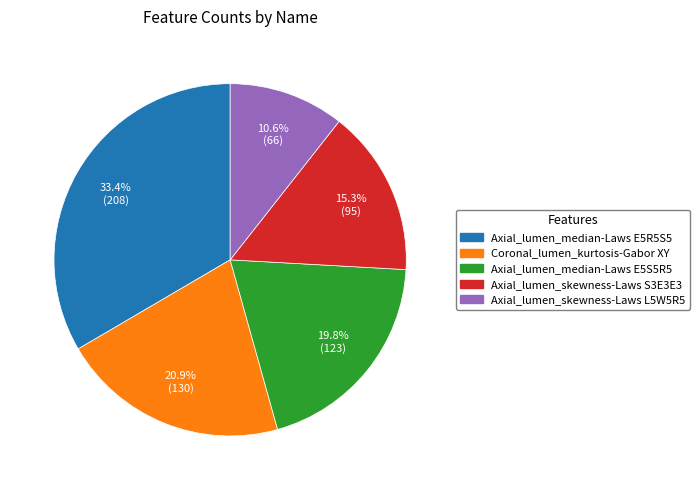

What percentage is the Coronal_lumen_kurtosis-Gabor XY slice, to the nearest percent?

21%